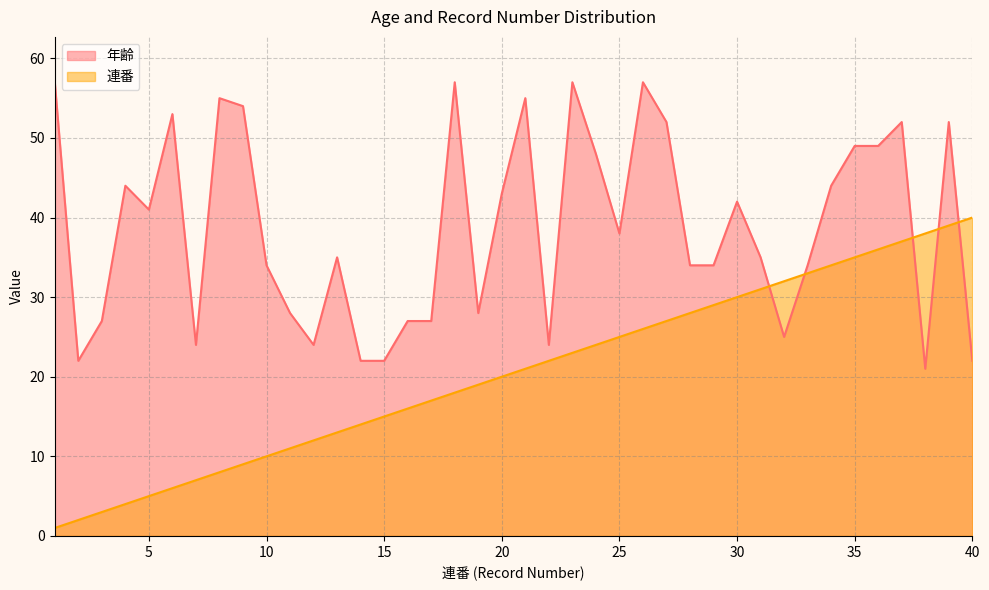

After their last crossing, which series has the higher values: 年齢 or 連番?

連番